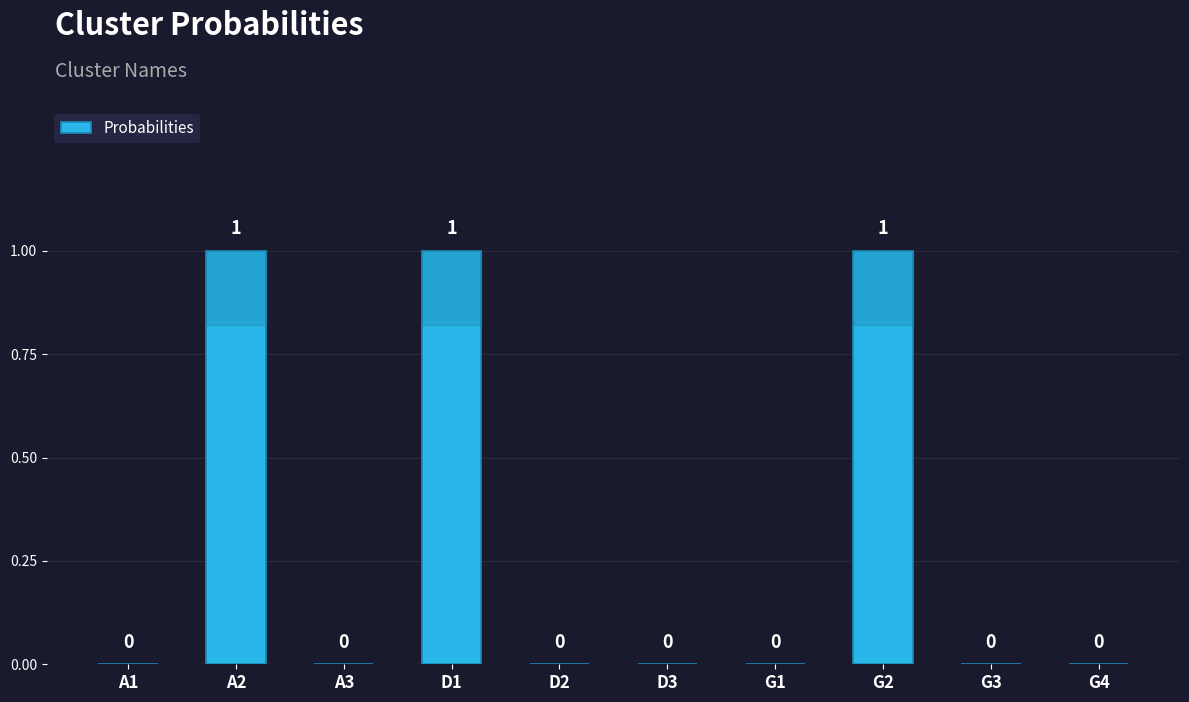

What is the change in value from D3 to G2?

+1